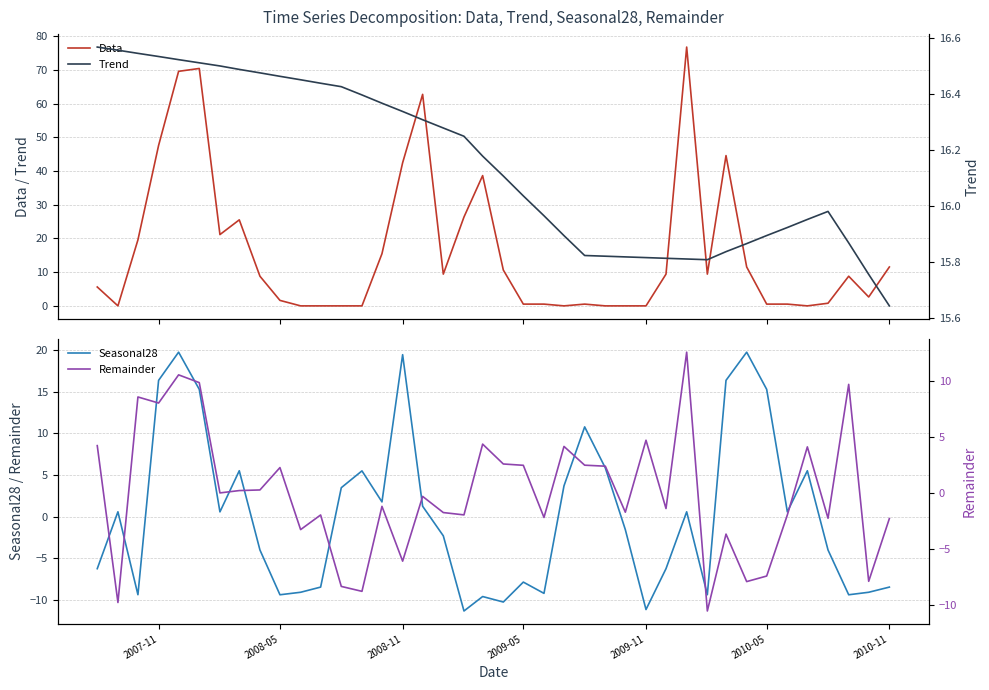

How many interior local valleys does the Remainder series have?

14